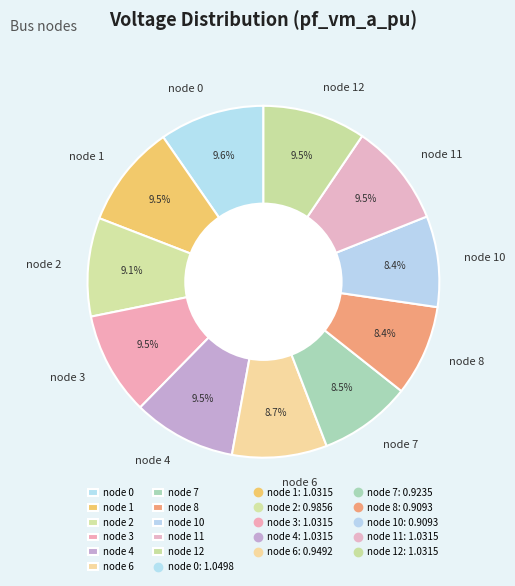

What portion of the pie excludes node 3?

90.5%